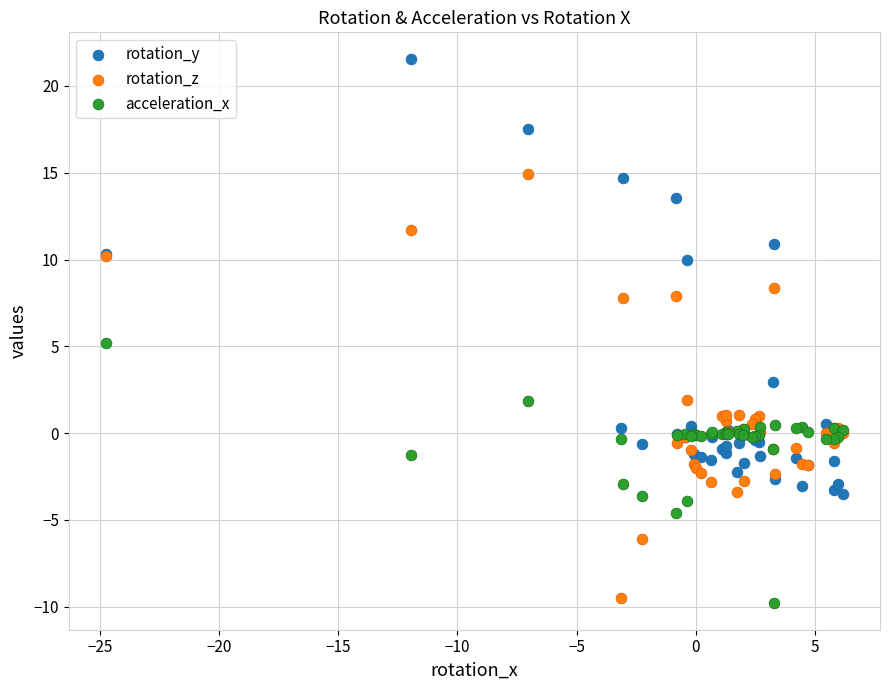

Which series contains the highest Y value?

rotation_y